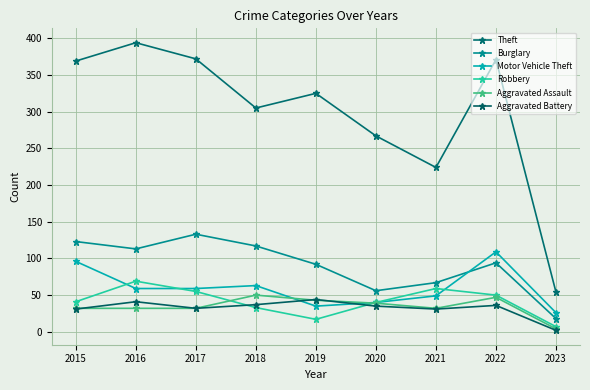

Reading left to right, list all the values displayed in this chart.

Theft: 369	394	372	305	325	267	224	371	54
Burglary: 123	113	133	117	92	56	67	94	18
Motor Vehicle Theft: 96	59	59	63	35	40	49	109	26
Robbery: 41	69	55	33	17	40	59	50	7
Aggravated Assault: 32	32	32	50	43	39	32	47	4
Aggravated Battery: 31	41	32	37	44	35	31	36	2